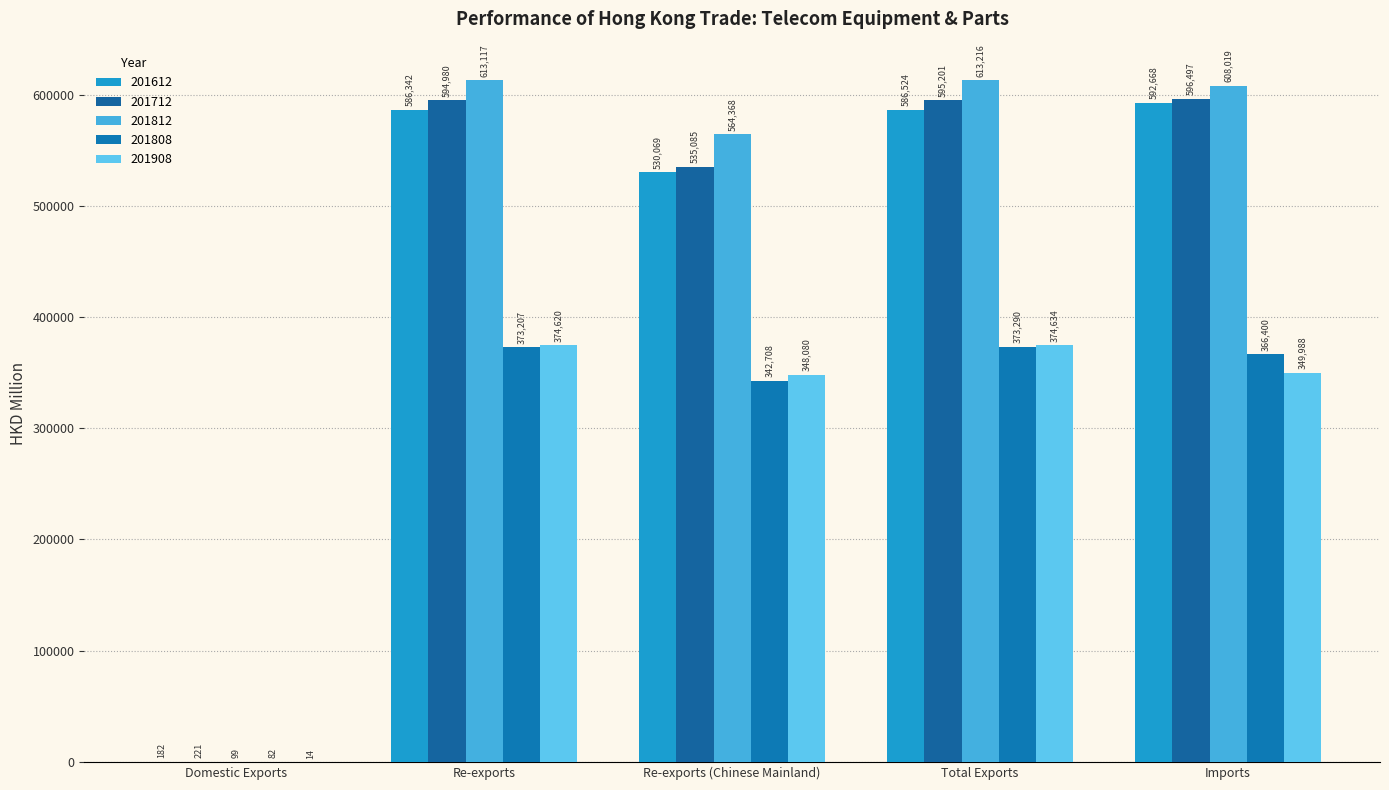

What value does the 201612 series have at Imports?

592667.5